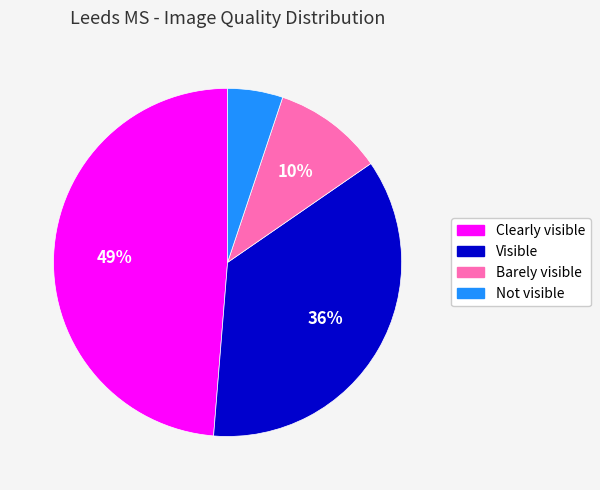

Do Visible and Not visible together represent more than half of the pie?

No